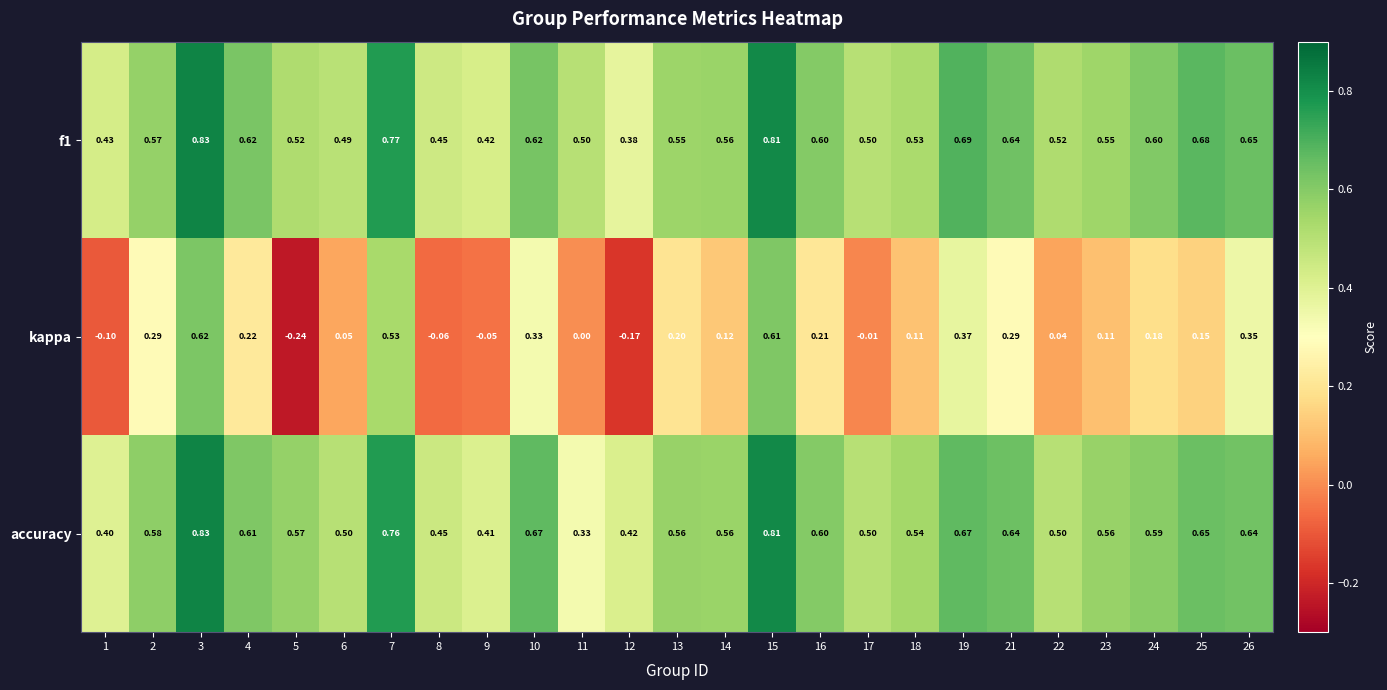

What is the spread (max minus min) of values at 25?

0.5